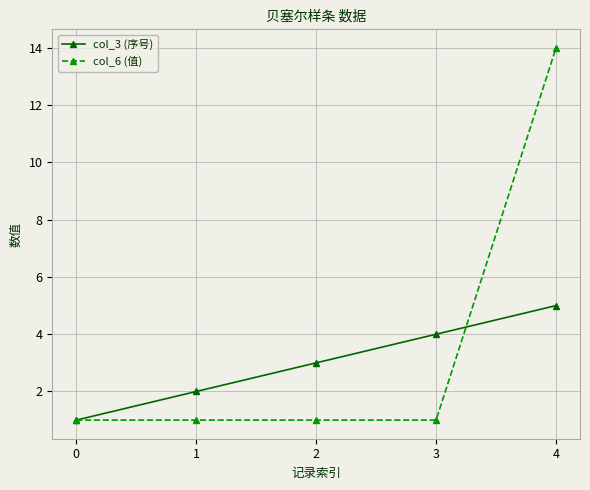

Which series changed the most between 3 and 4?

col_6 (值)